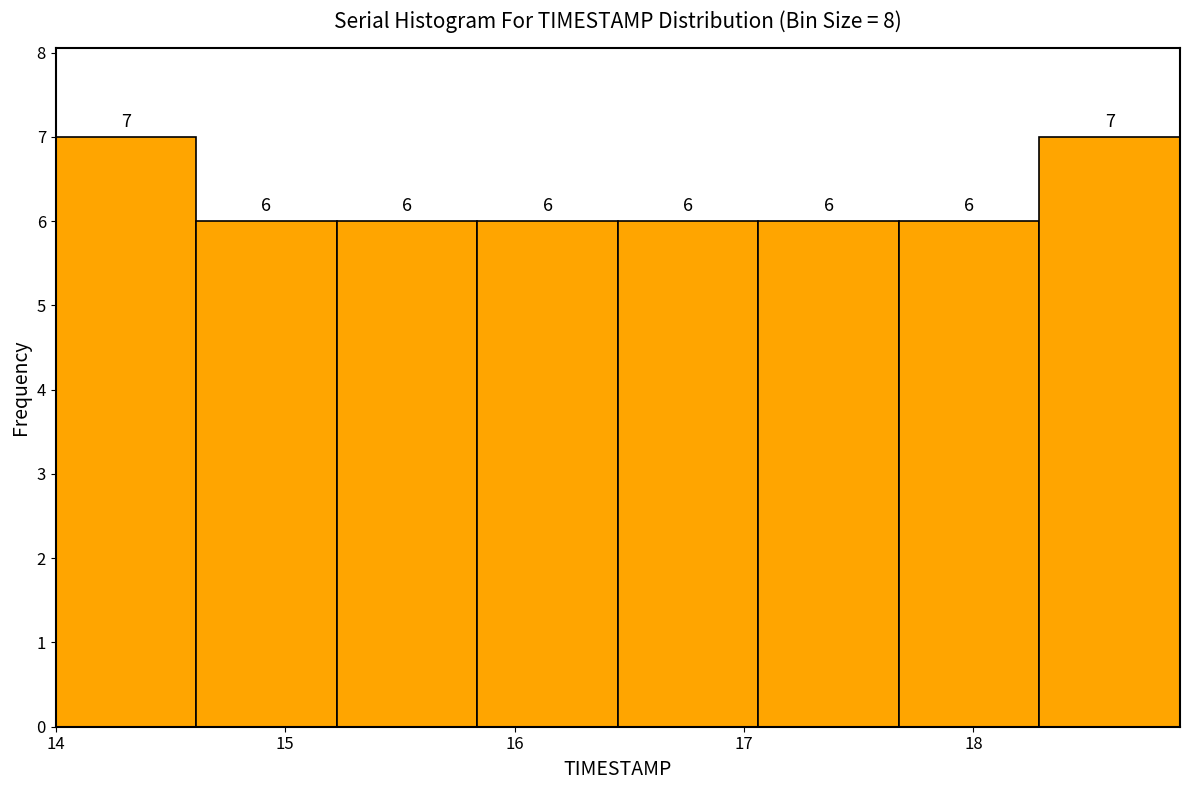

Reading left to right, list every bar in this chart as the range it spans on the x-axis followed by its height. The bar edges are not printed on the chart, so give them approximately, as read against the axis.

14.0 to 14.6: 7
14.6 to 15.2: 6
15.2 to 15.8: 6
15.8 to 16.5: 6
16.5 to 17.1: 6
17.1 to 17.7: 6
17.7 to 18.3: 6
18.3 to 18.9: 7